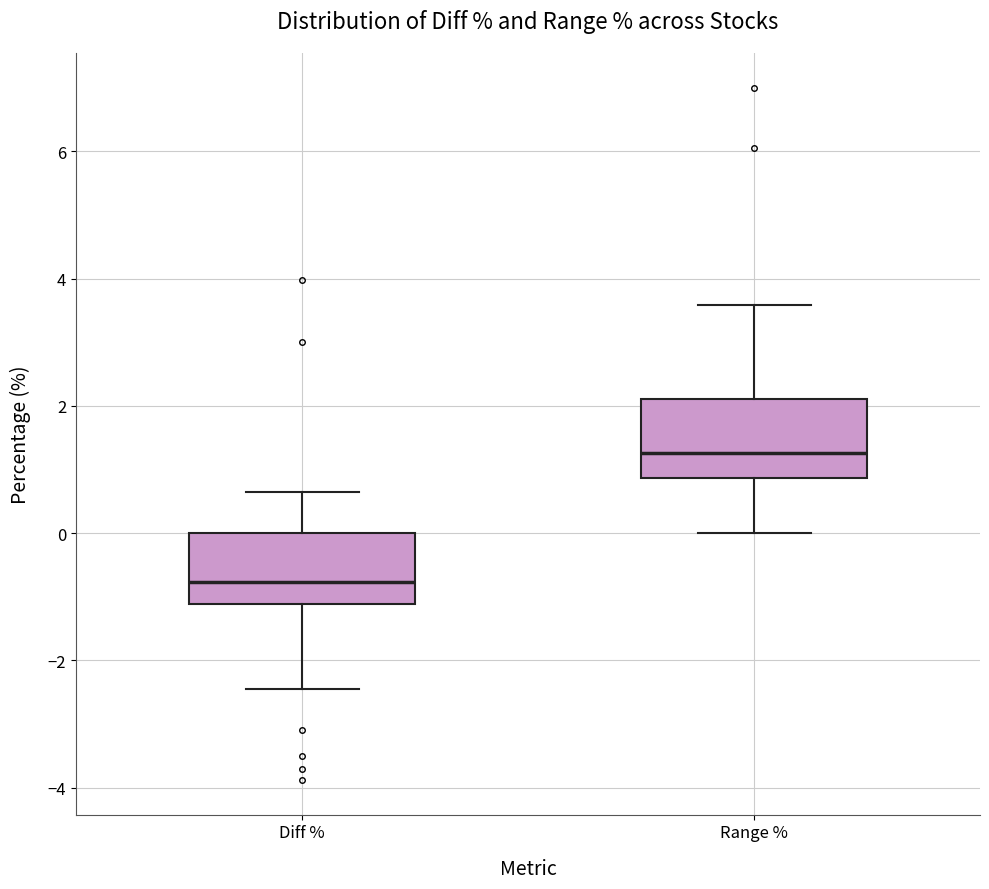

Which box has the highest median line?

Range %